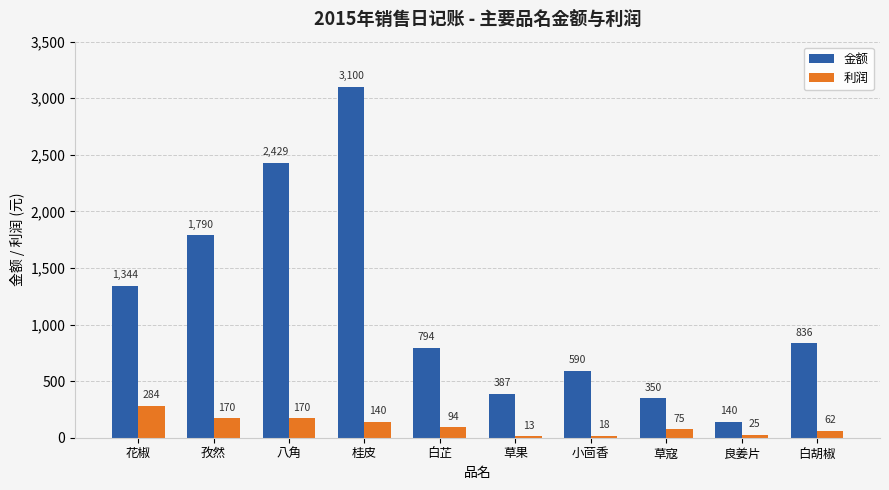

What position from the right is 小茴香?

4